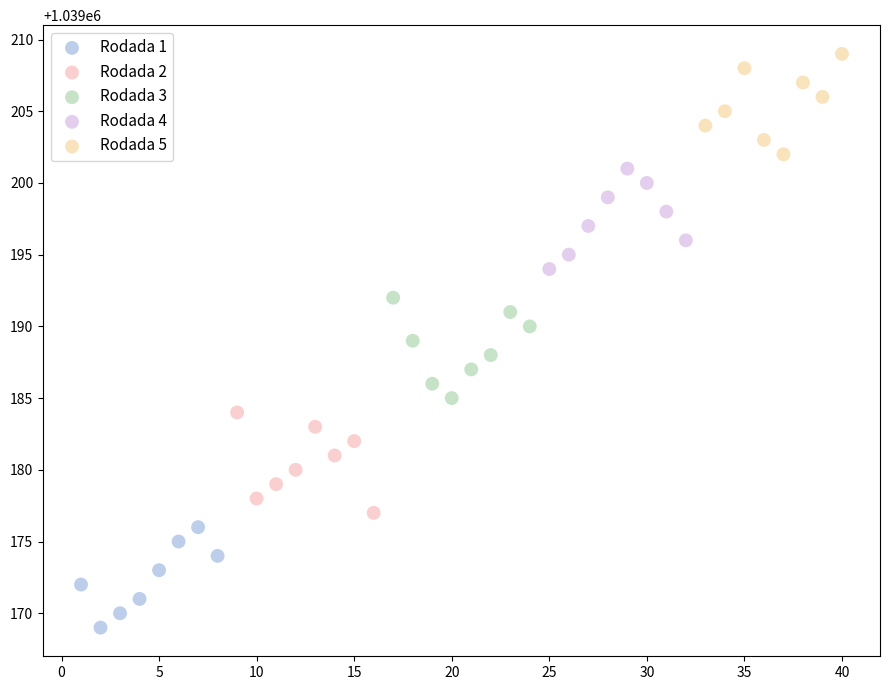

Which series reaches the minimum Y coordinate?

Rodada 1